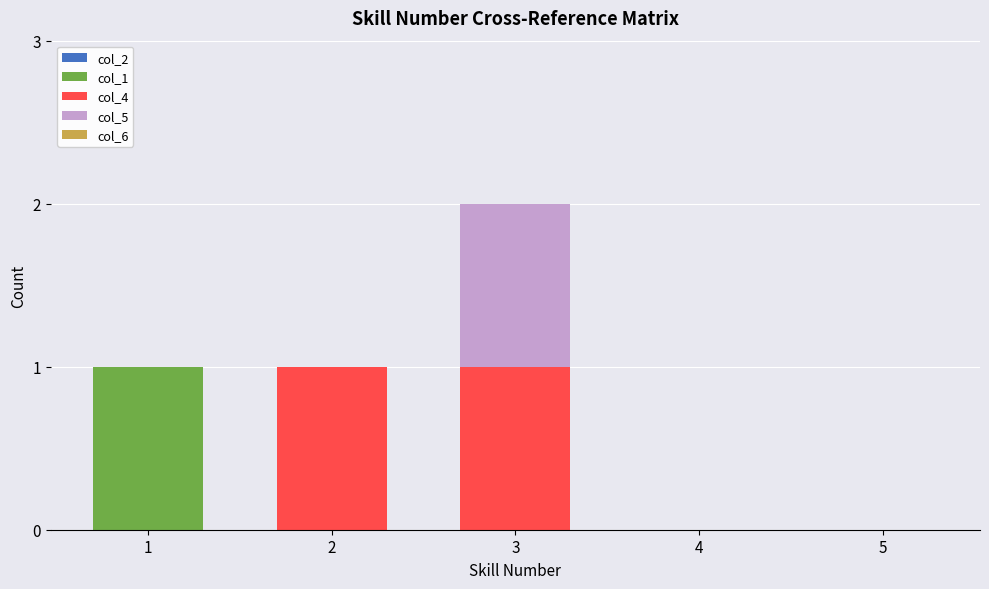

Does the chart contain stacked bars?

Yes